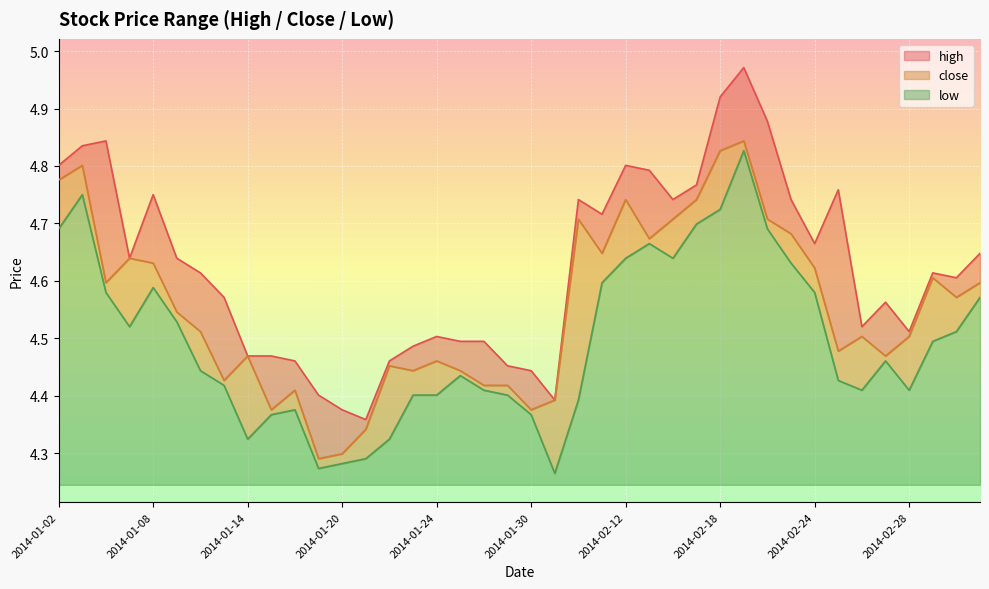

Which series has the largest total across all categories?

high